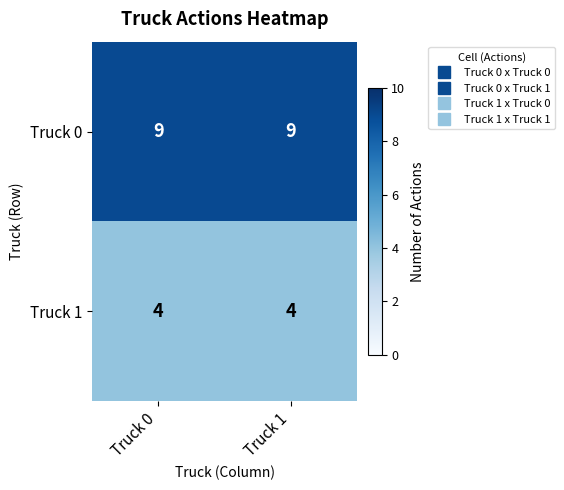

List the series in order of their peak value, highest first.

Truck 0, Truck 1